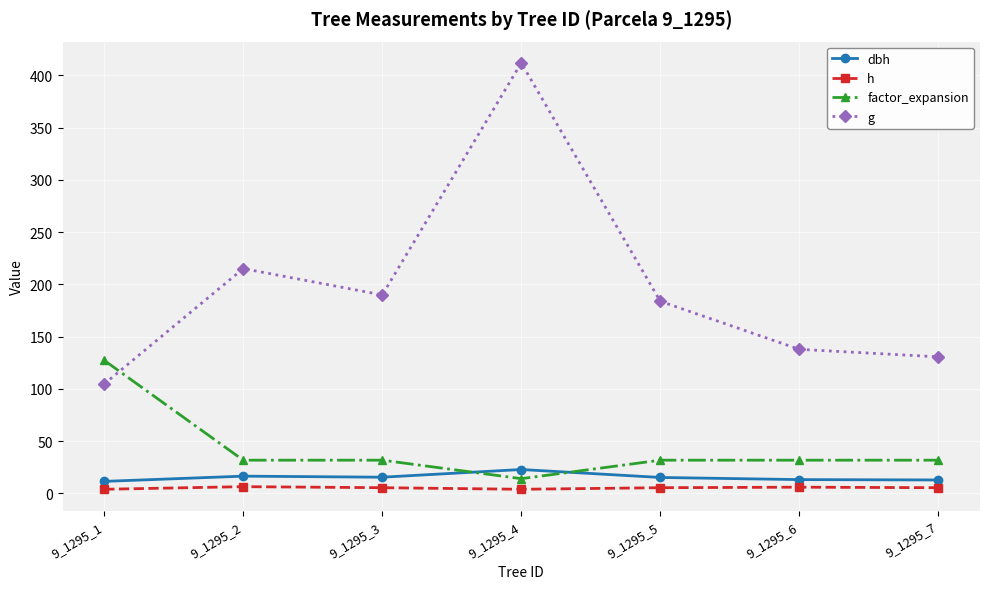

How many distinct data groups are displayed?

4